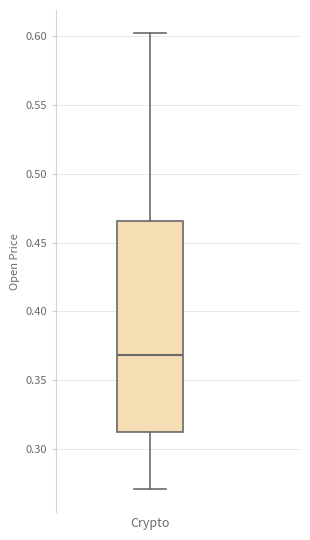

Transcribe this box plot: give where the median line is, the range the box spans, and where the two whiskers end, as read against the y-axis. The values are not printed on the chart, so give them approximately, as read against the axis.

median 0.370, box 0.315 to 0.465, whiskers 0.270 to 0.605